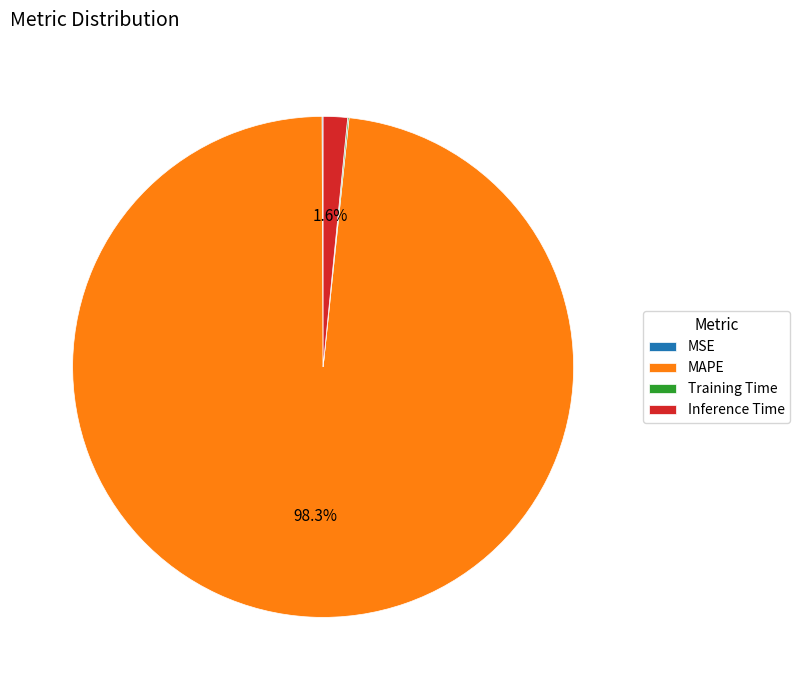

What percentage is NOT represented by Inference Time?

98.4%